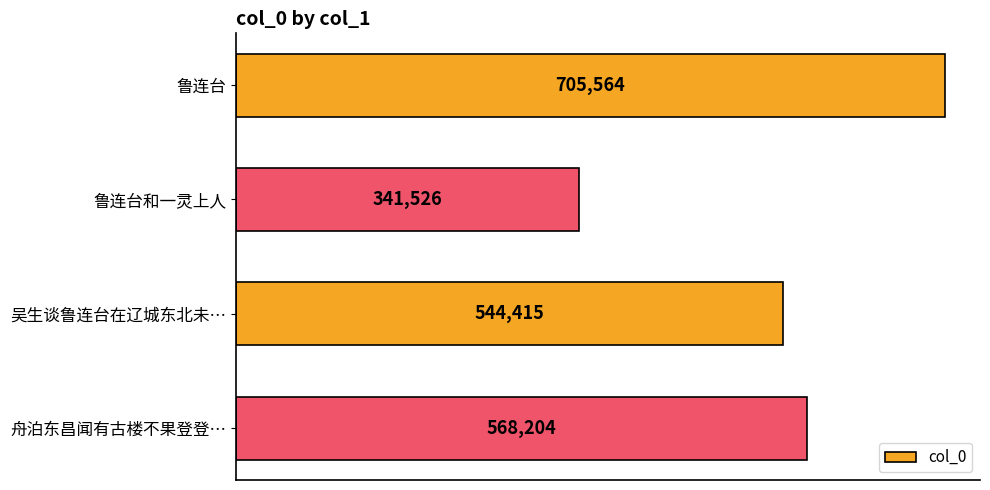

What is the difference between the maximum and minimum values?

364038